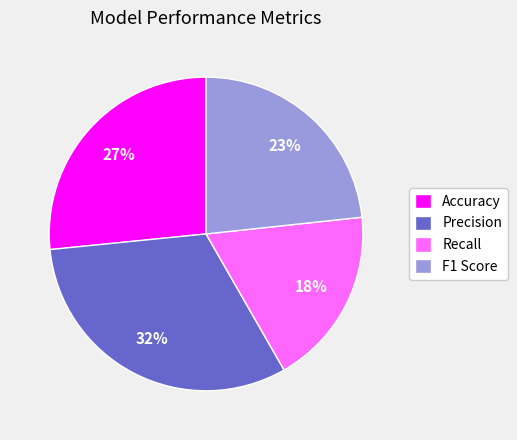

To the nearest percent, what is the combined percentage of Recall and Accuracy?

45%